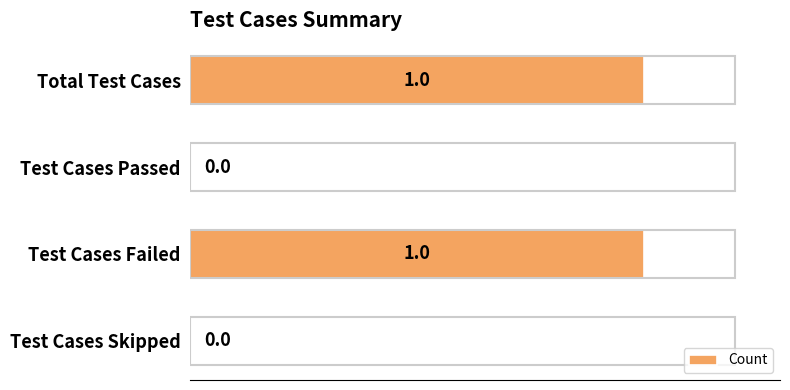

Between Test Cases Failed and Test Cases Passed, which is larger?

Test Cases Failed